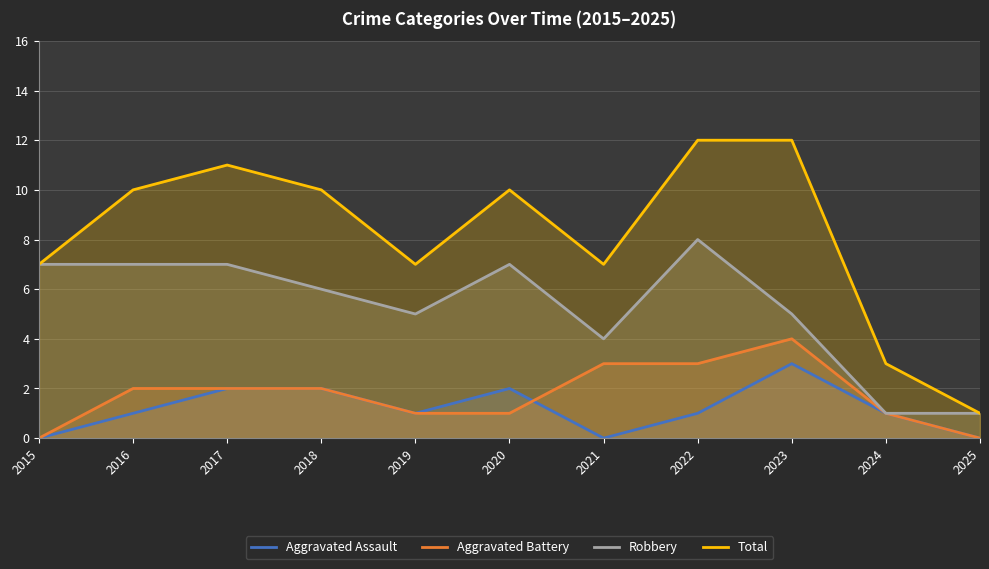

What are all the series names shown in the legend?

Aggravated Assault, Aggravated Battery, Robbery, Total